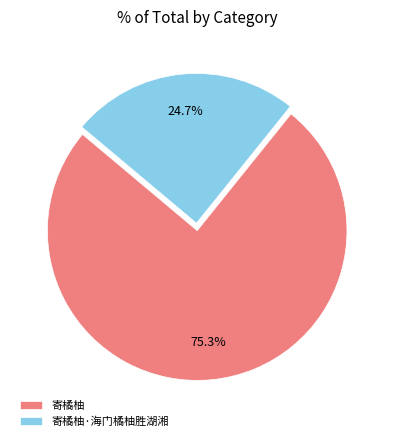

What is the largest slice in the pie chart?

寄橘柚